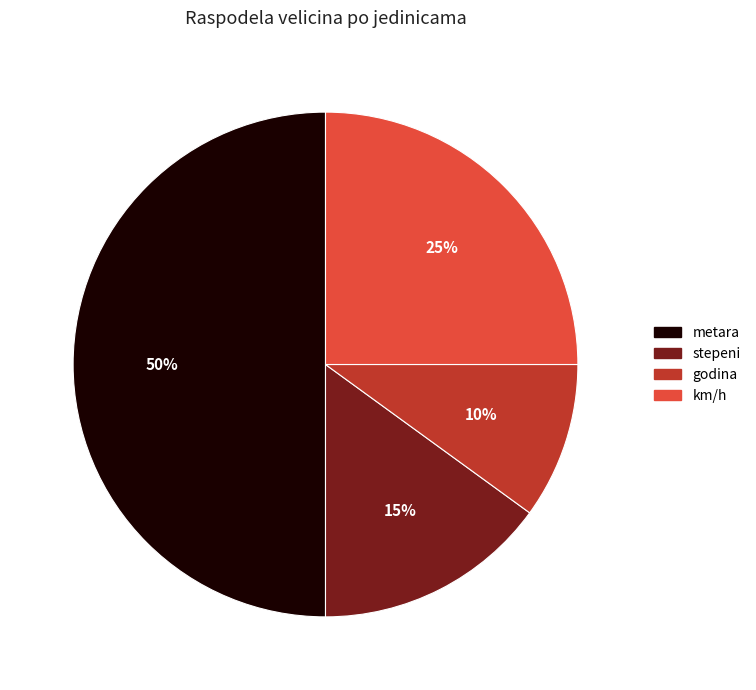

True or false: stepeni accounts for 15% of the total.

True